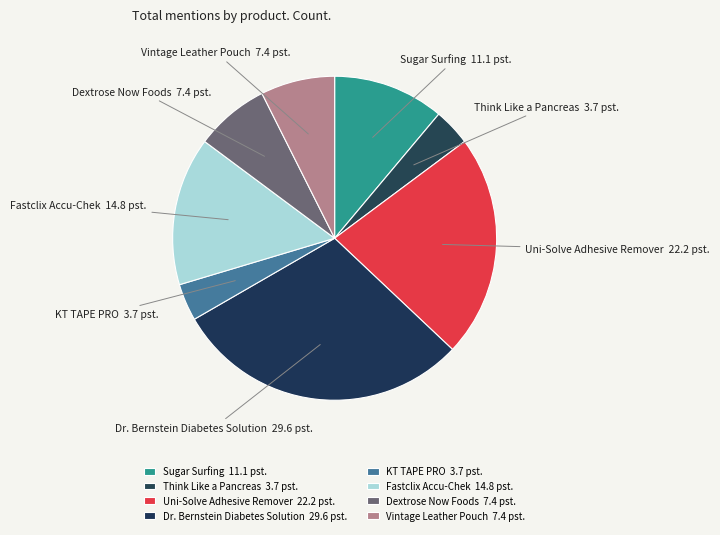

What is the change in value from KT TAPE PRO to Dextrose Now Foods?

+1